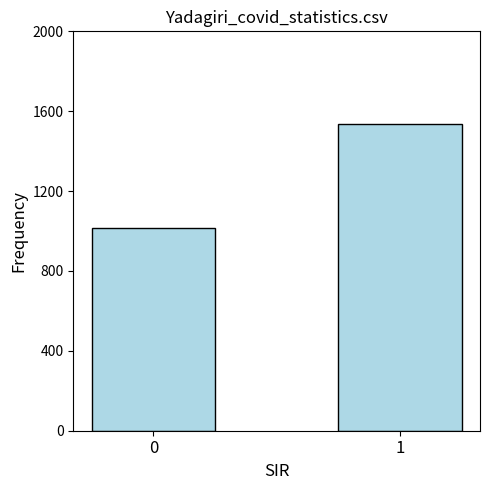

Is it true that the value at 1 is 2195.6?

False